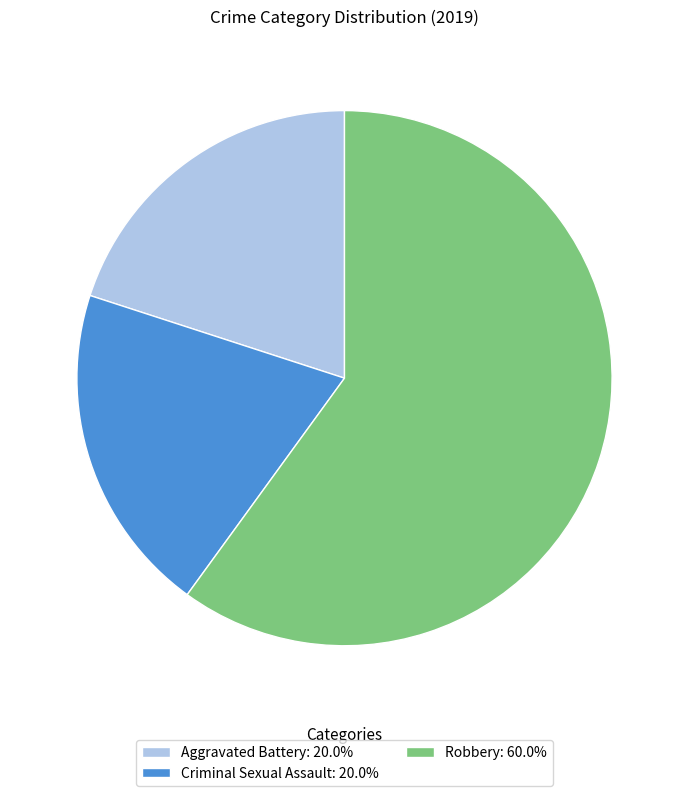

Count the number of slices in the pie.

3